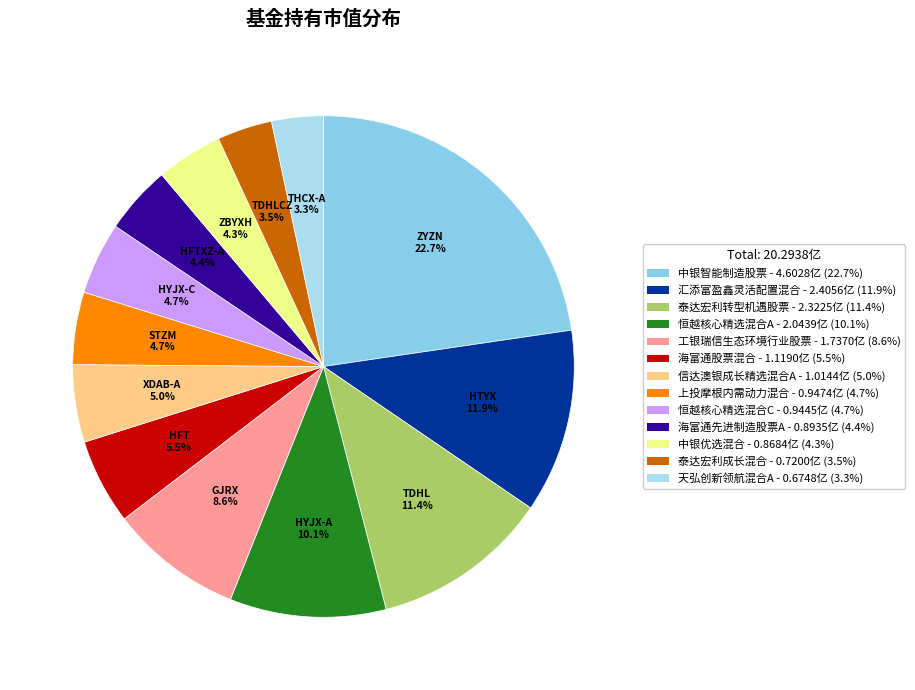

Is there any slice that represents more than half of the pie?

No